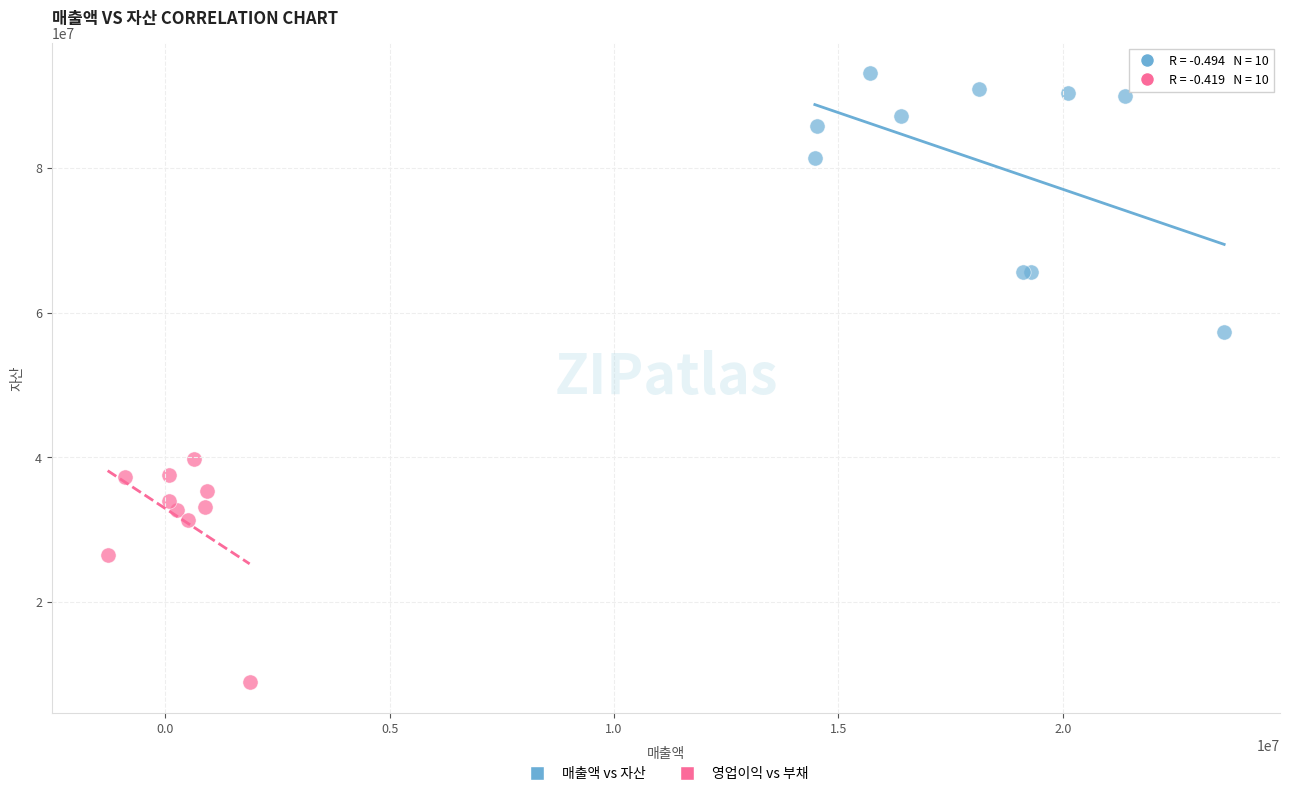

Which series reaches the maximum Y coordinate?

매출액 vs 자산